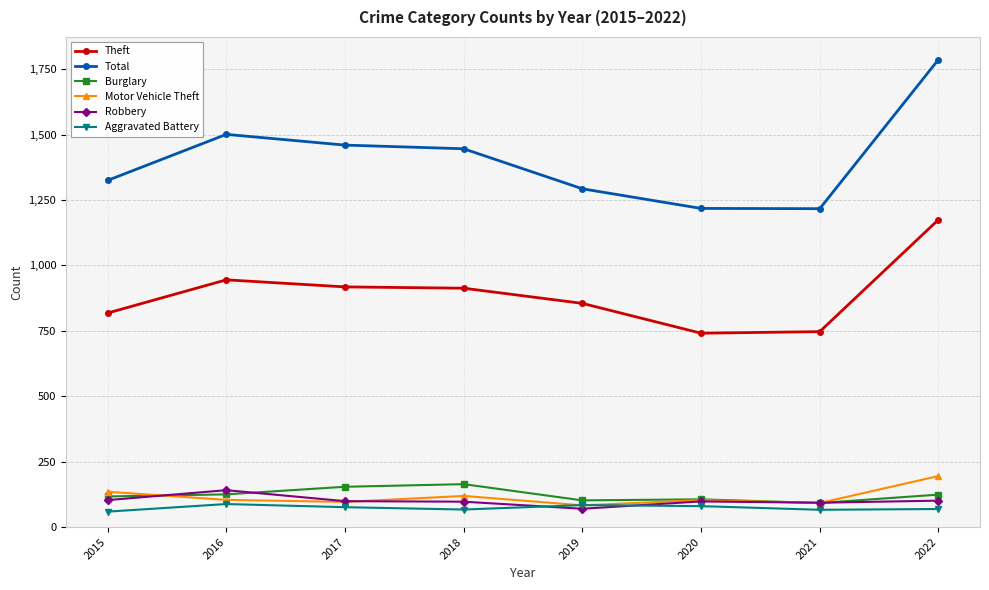

What is the sum of the Burglary values at 2016 and 2015?

242